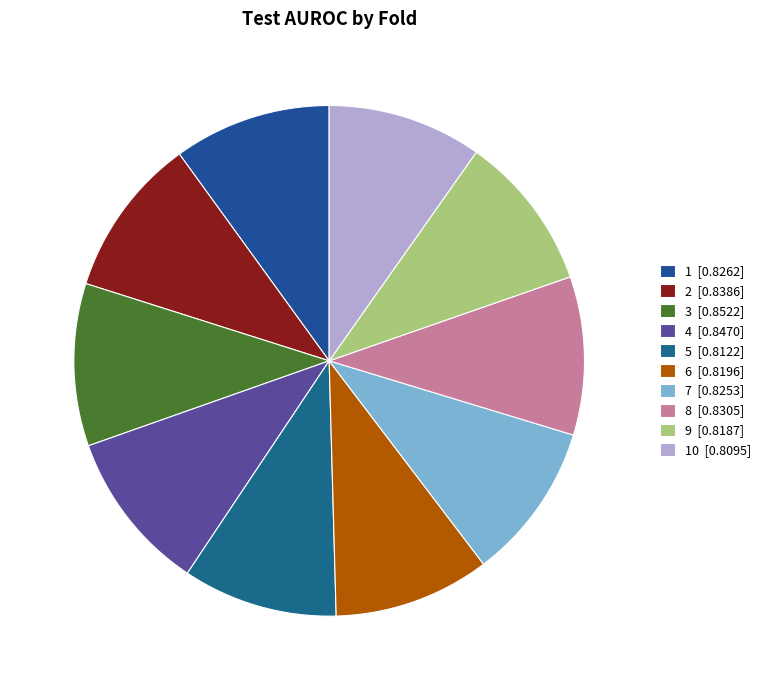

Count the number of slices in the pie.

10